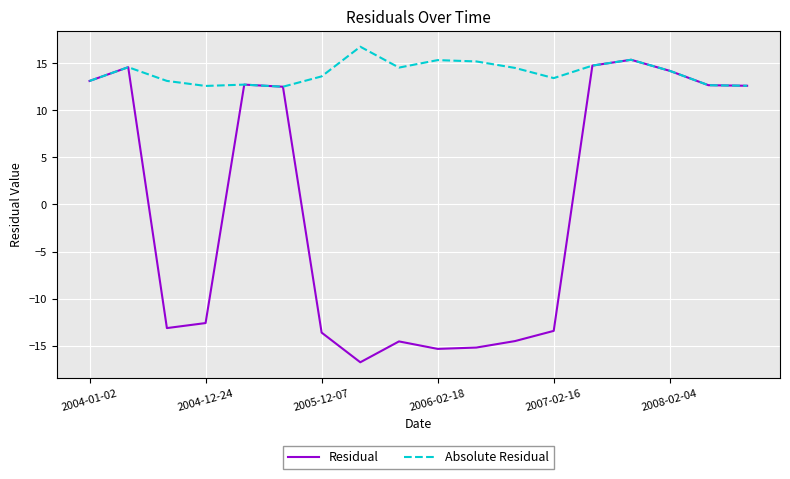

Which series has the largest range (max minus min)?

Residual